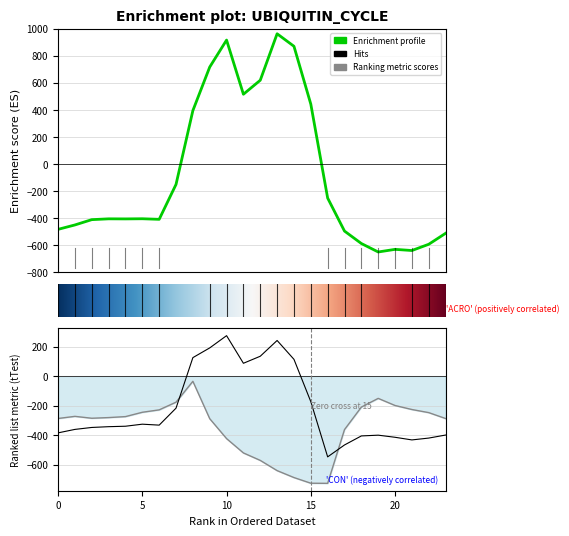

What is the difference between the row_0.0 values at 19 and 16?

398.3